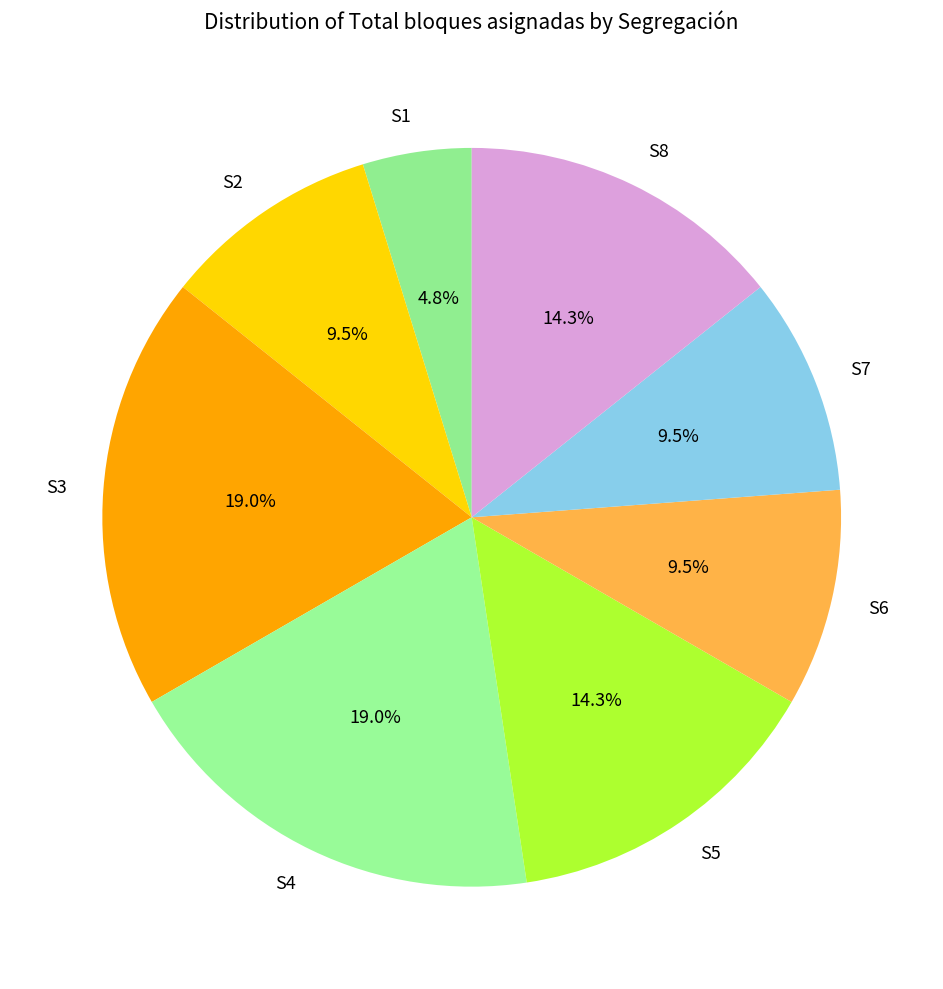

To the nearest percent, what is the average slice percentage?

12%